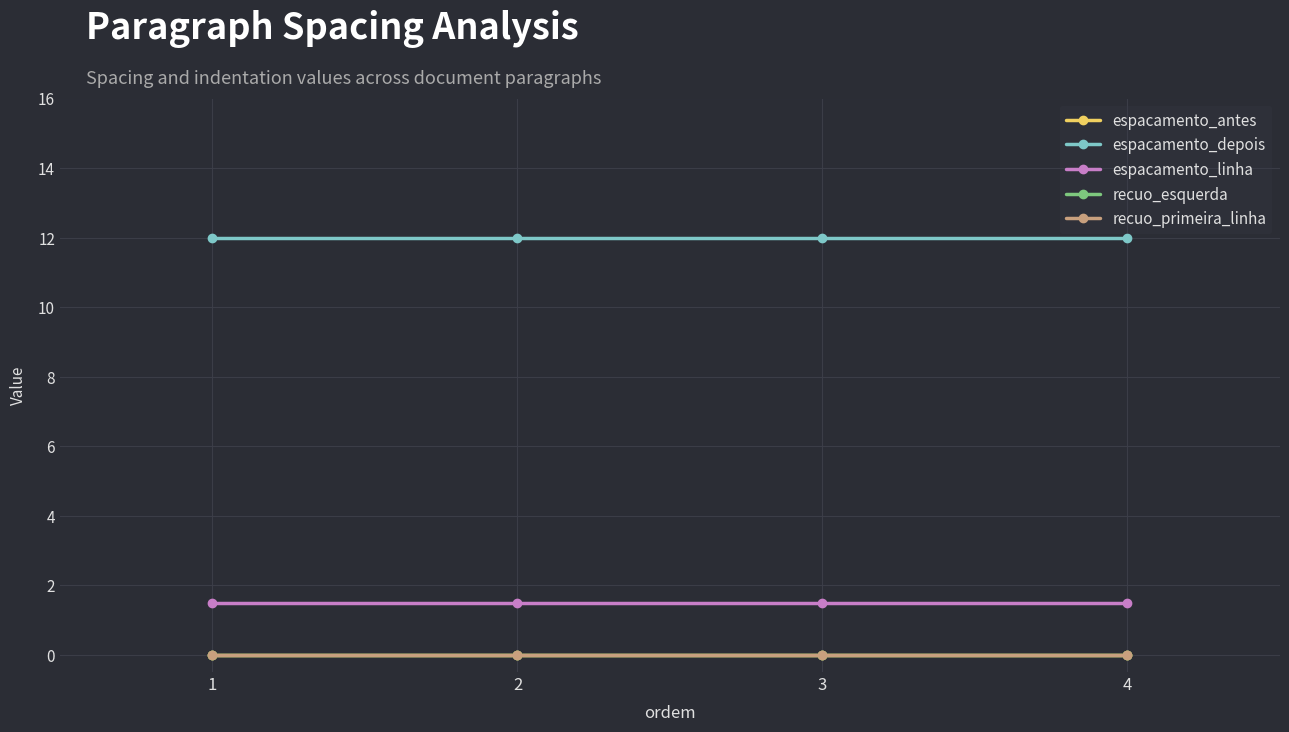

Is this an area chart (filled region under the line)?

No